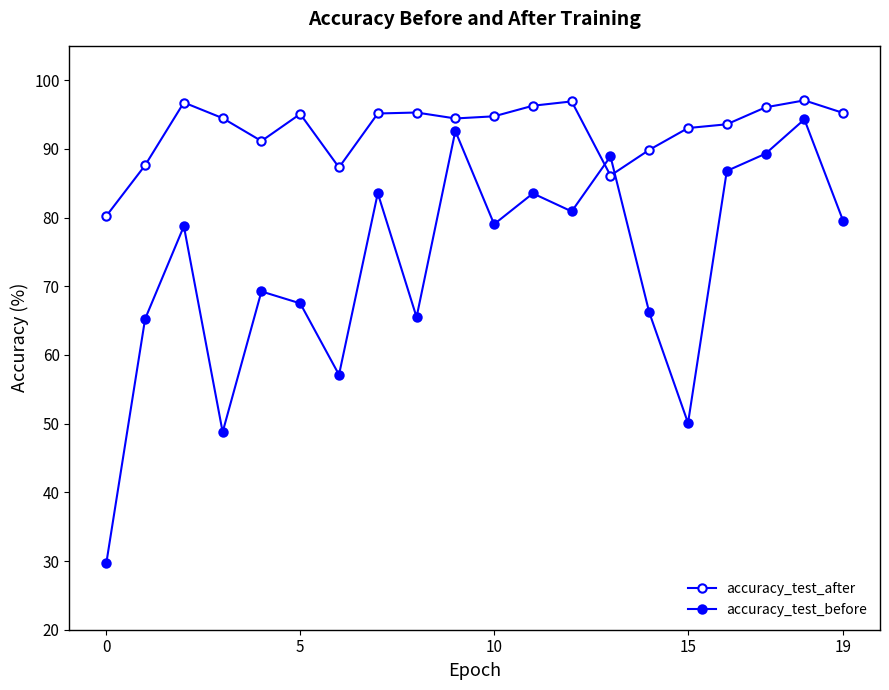

What is the difference between the second highest and second lowest values in the accuracy_test_after series?

10.8